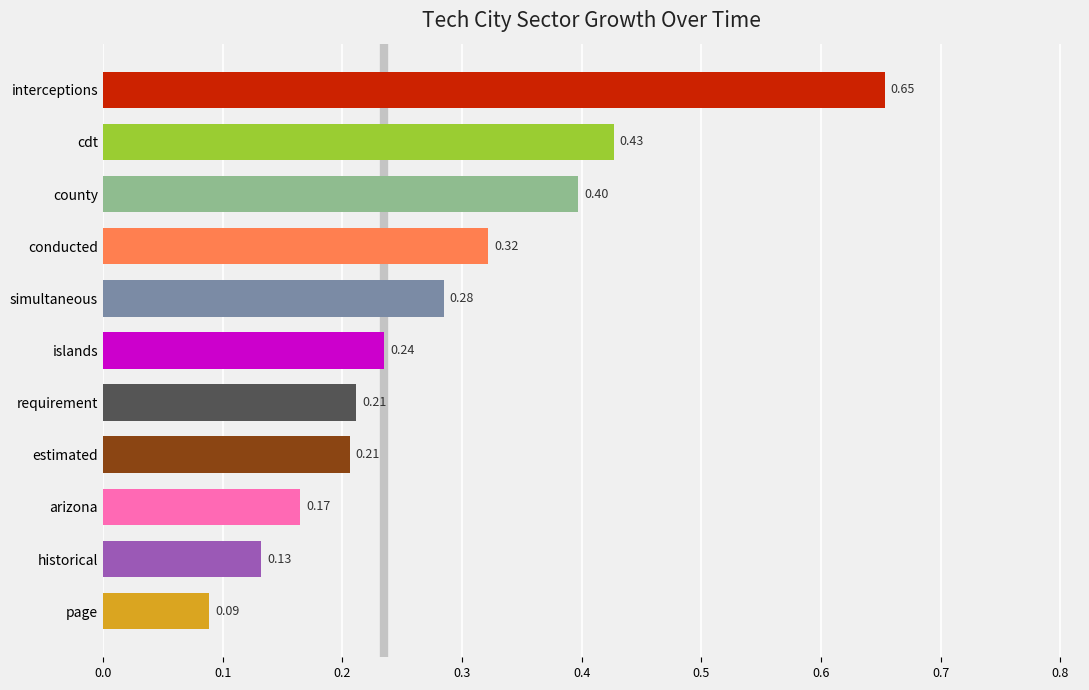

Which label corresponds to the smallest value in the chart?

page